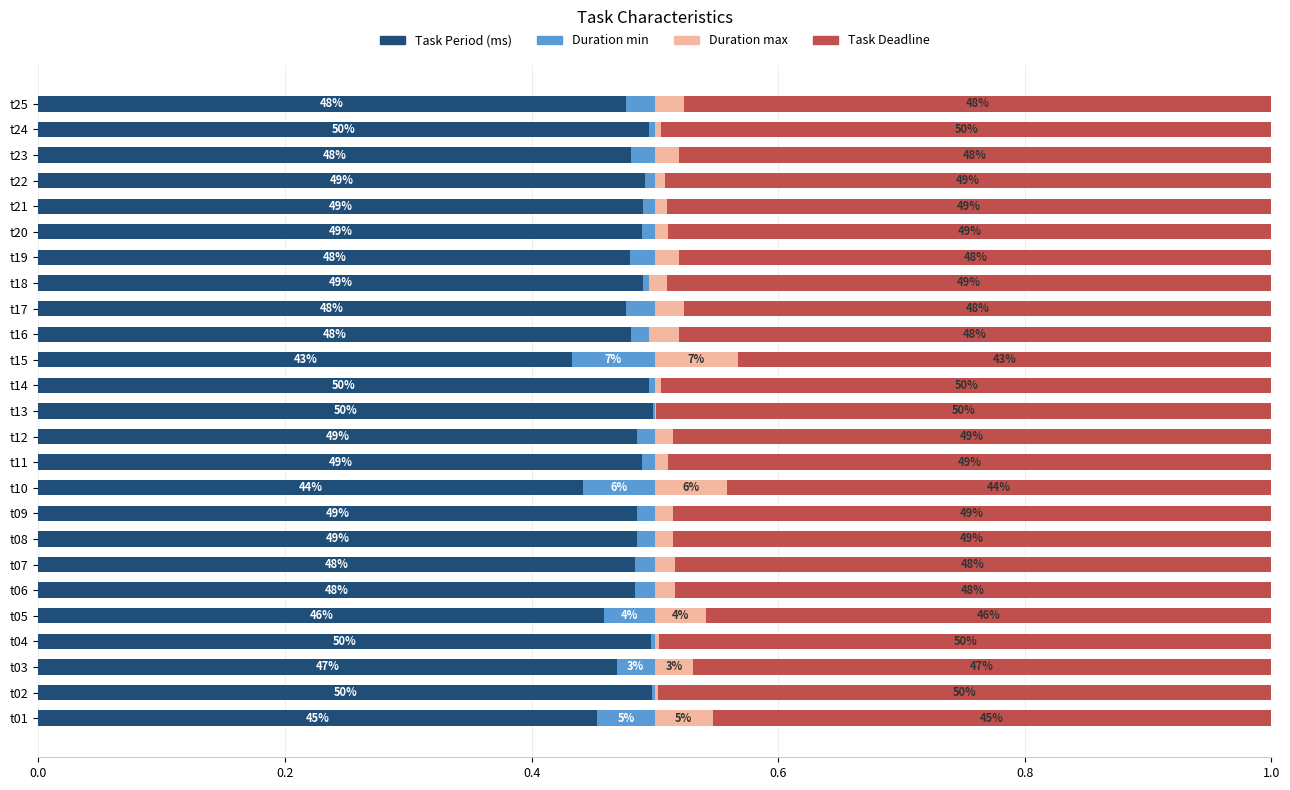

What are all the series names shown in the legend?

Task Period (ms), Duration min, Duration max, Task Deadline